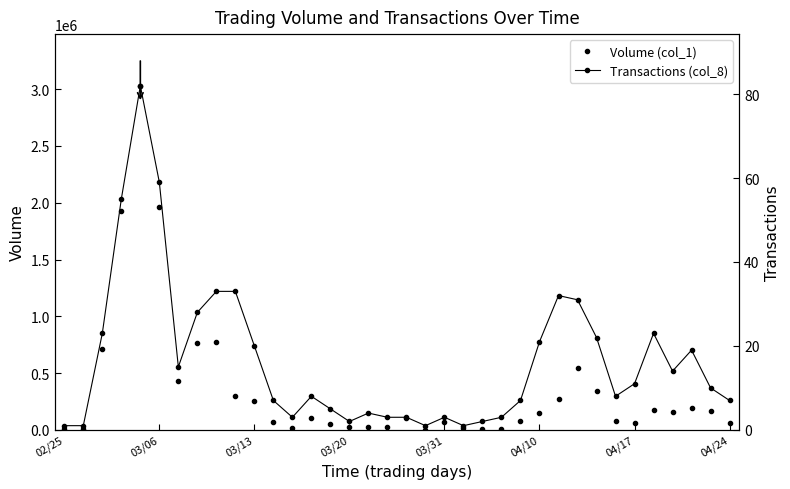

True or false: Transactions (col_8) has a value of 5 at 14.

True